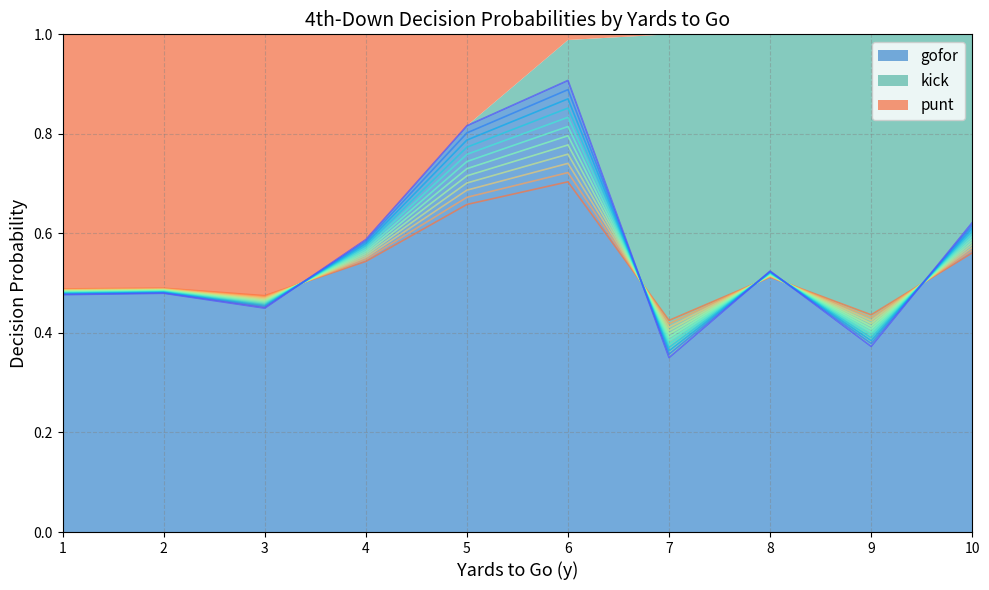

At which category is the sum across all series the highest?

1